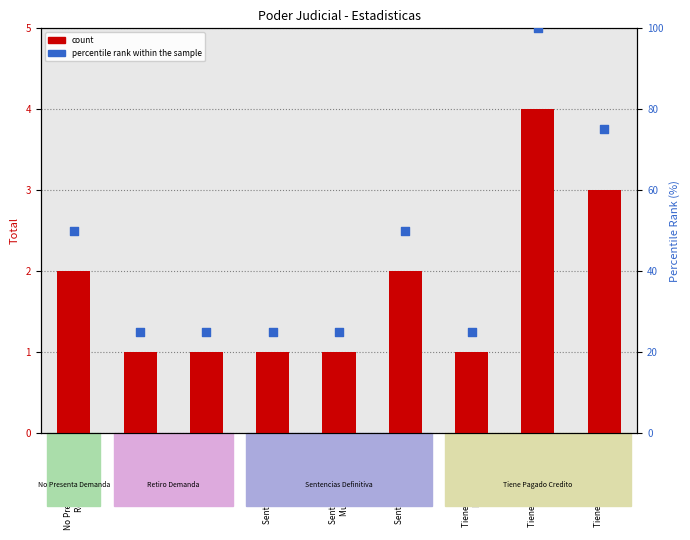

What is the total value across all series at Retiro Demanda
Aguas?

26